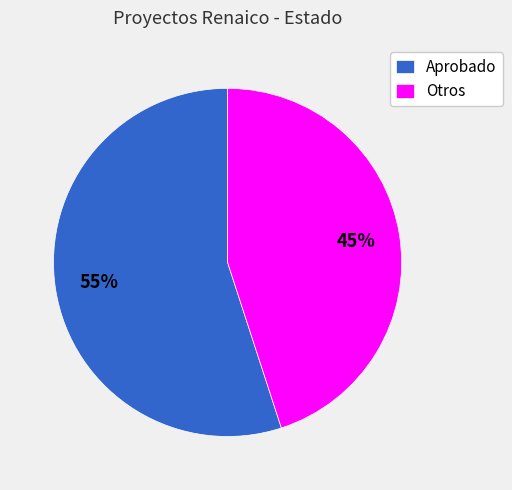

How many segments does this pie chart have?

2